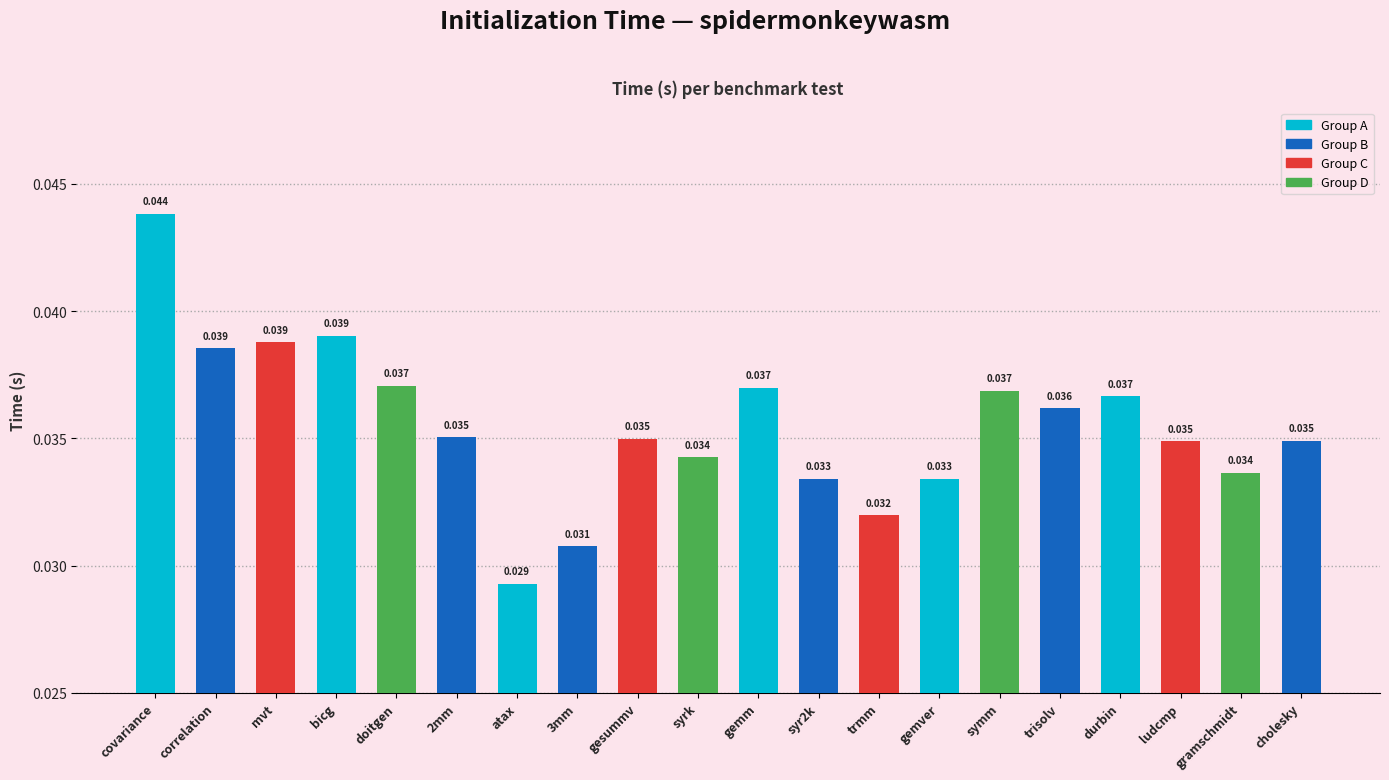

Count the number of categories in the chart.

20